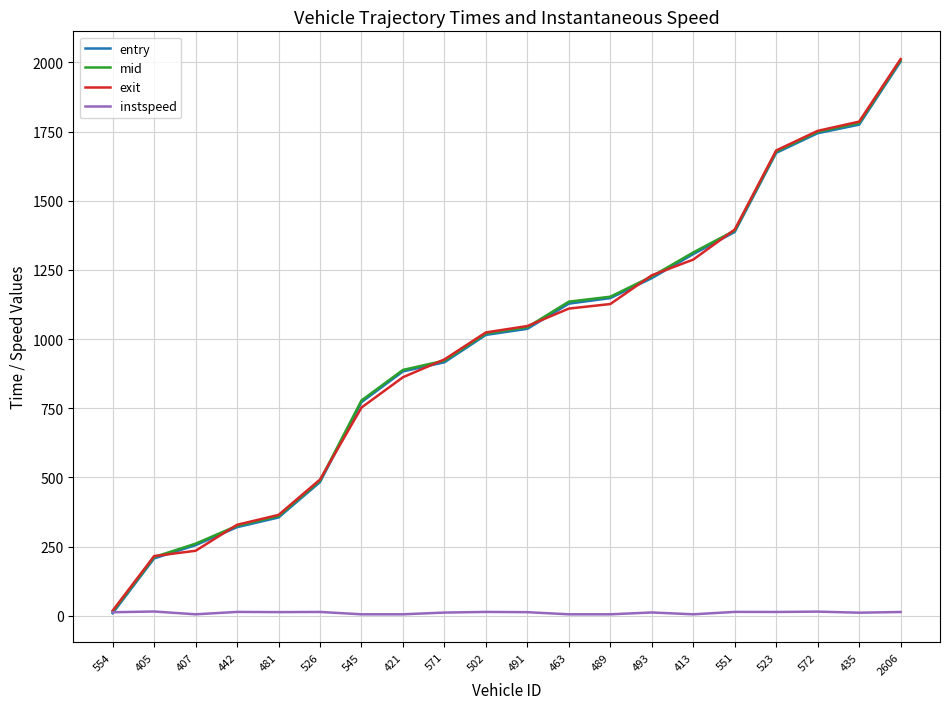

What position from the left is 491?

11